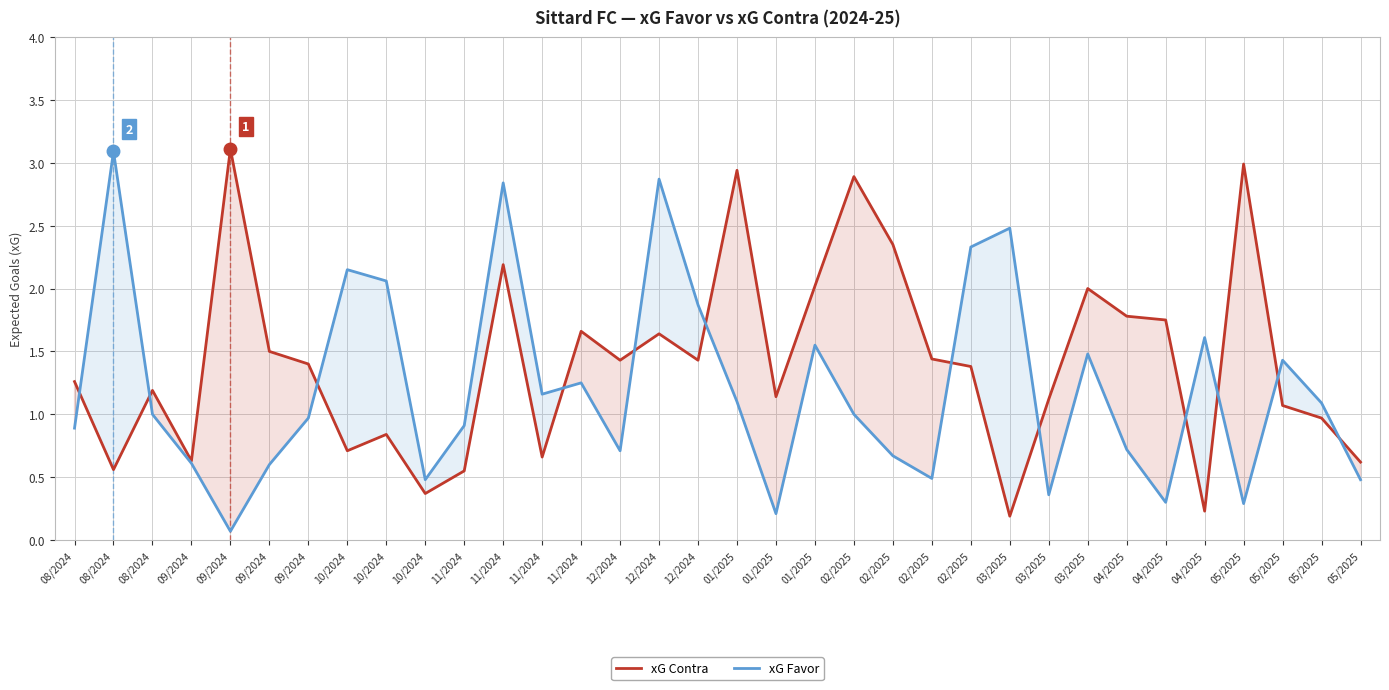

At how many categories does at least one series exceed 0?

34